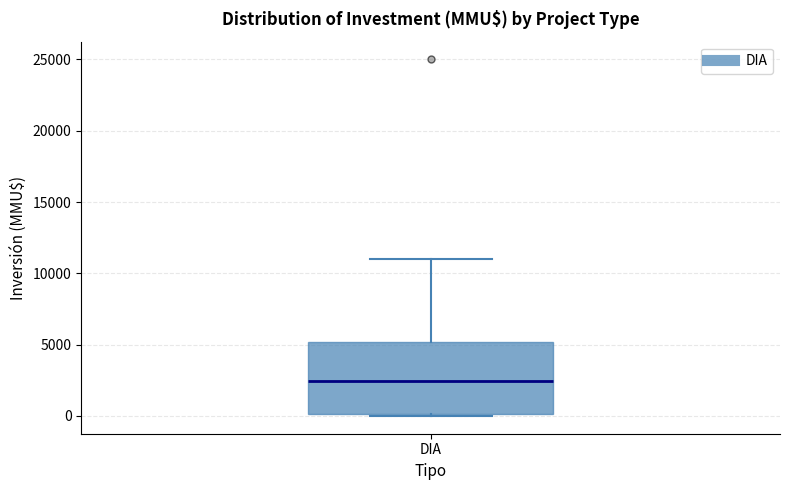

Transcribe this box plot: give where the median line is, the range the box spans, and where the two whiskers end, as read against the y-axis. The values are not printed on the chart, so give them approximately, as read against the axis.

median 2500, box 0 to 5000, whiskers 0 to 11000